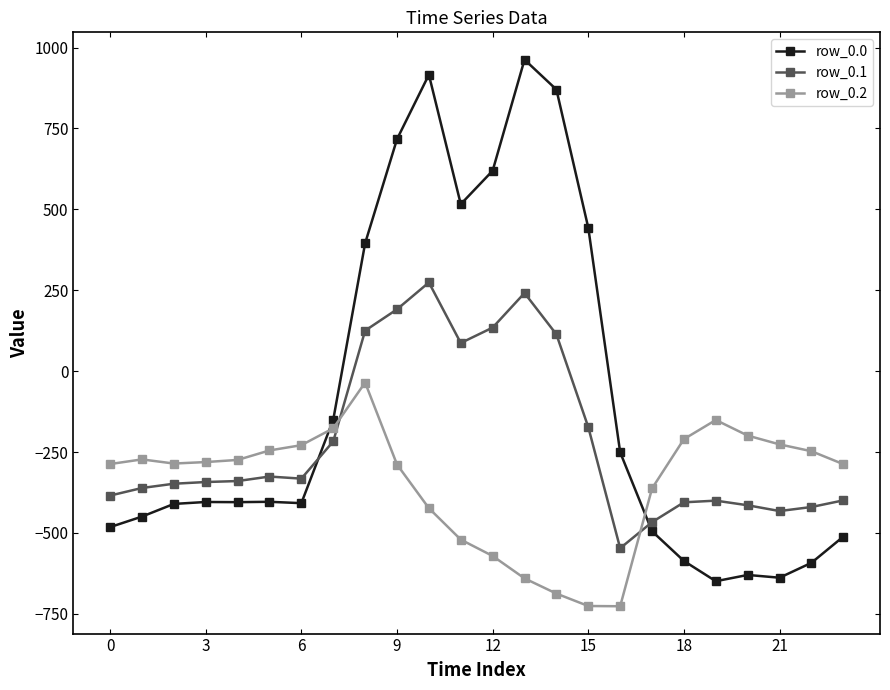

How many values in the row_0.1 series exceed -339?

11